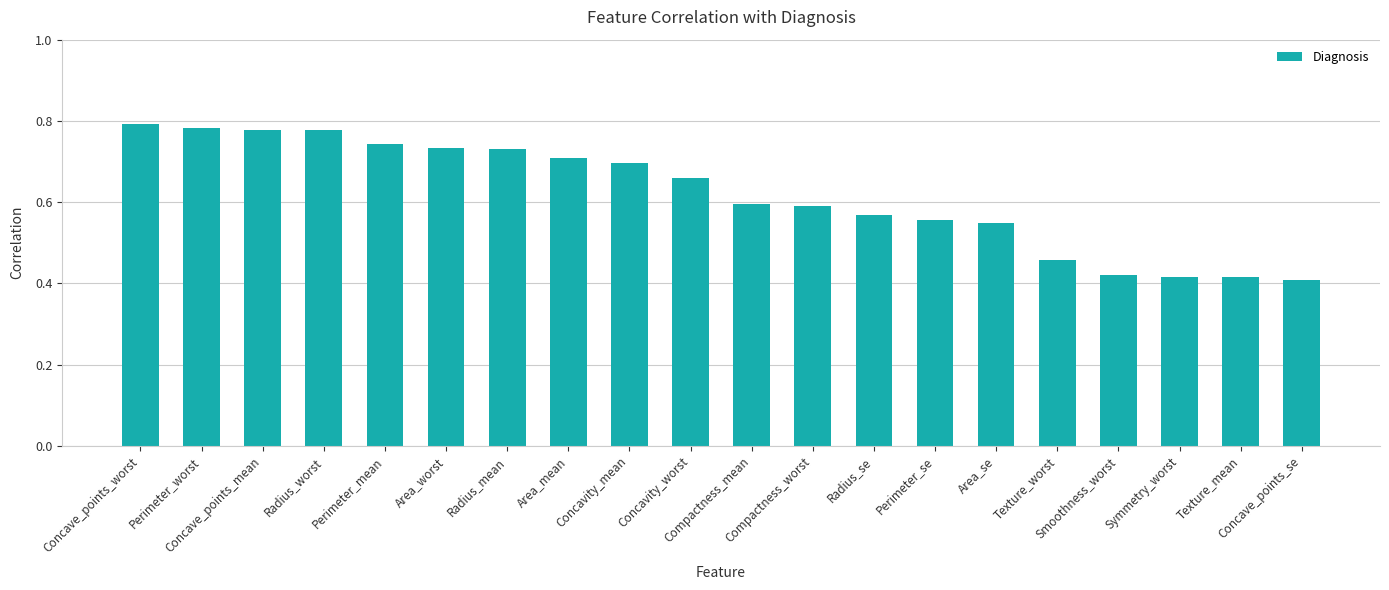

Count the values in the range 0 to 1.

20